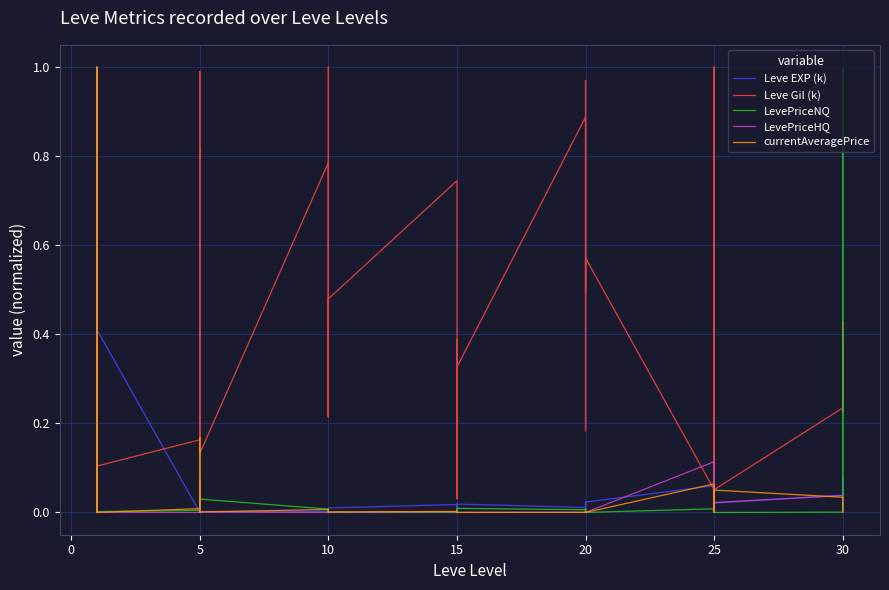

What is the label of the 3rd point from the left?

5